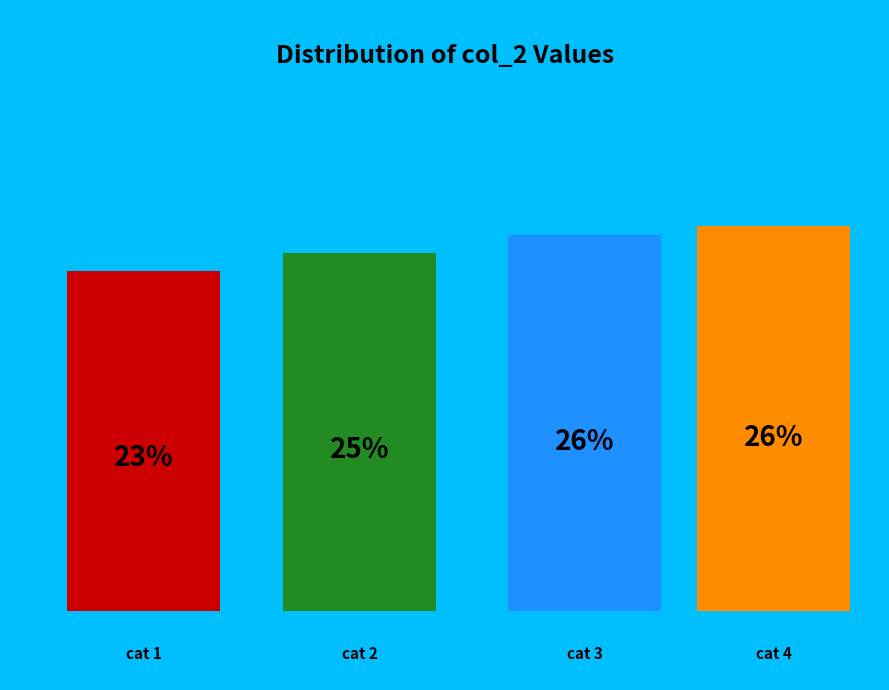

What is the largest slice in the pie chart?

4